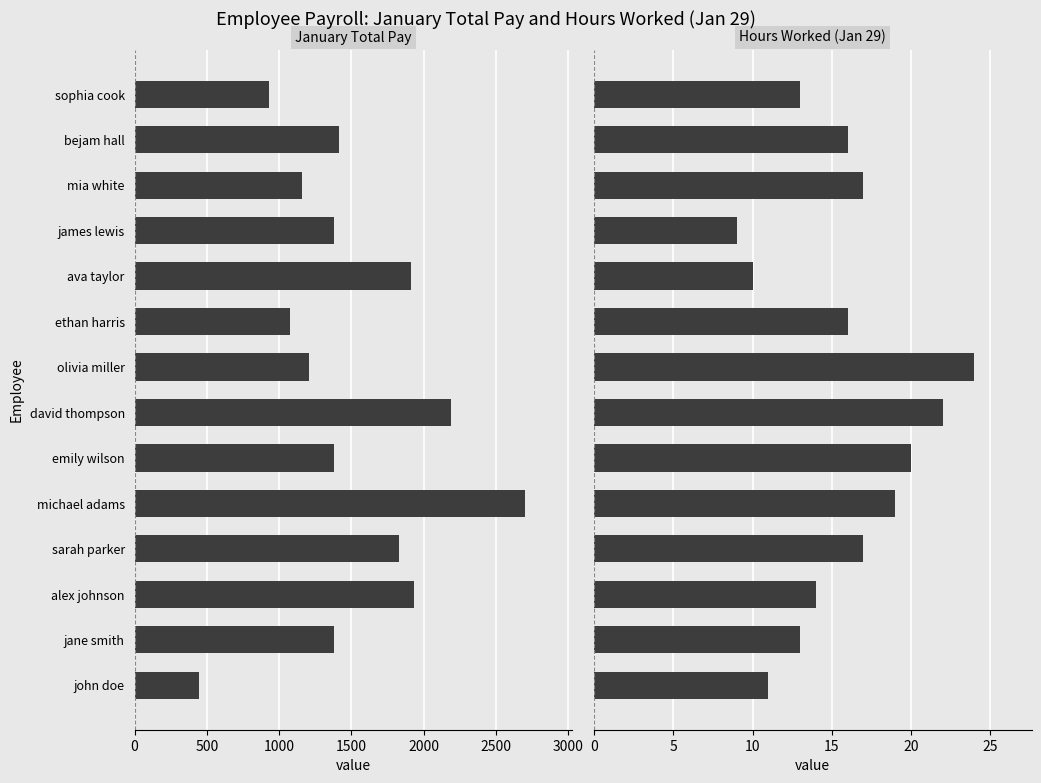

Are the bars grouped side by side (vs. stacked)?

Yes